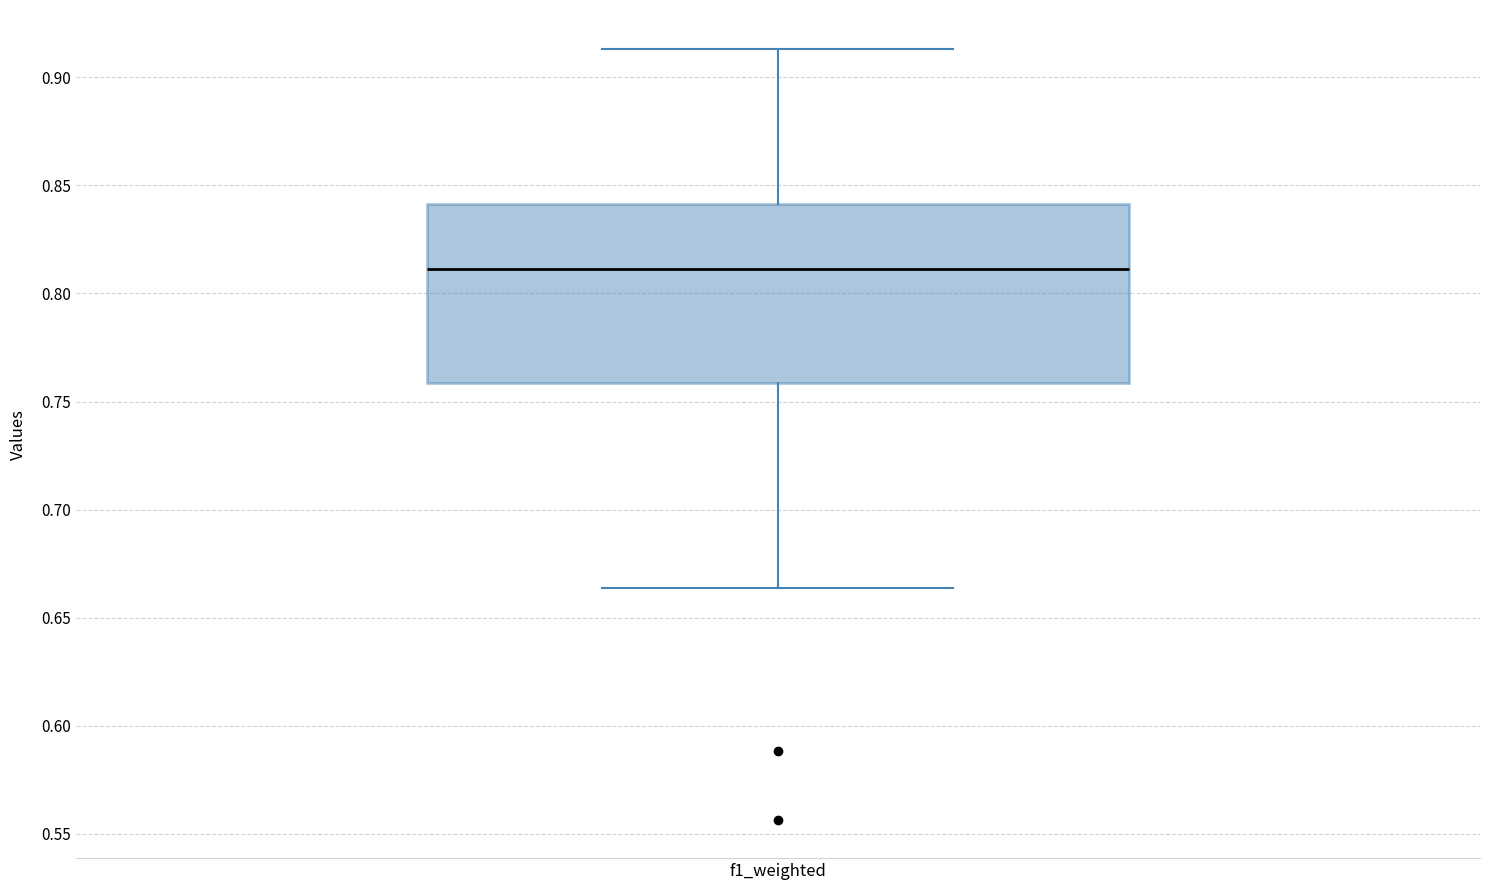

Transcribe this box plot: give where the median line is, the range the box spans, and where the two whiskers end, as read against the y-axis. The values are not printed on the chart, so give them approximately, as read against the axis.

median 0.810, box 0.760 to 0.840, whiskers 0.665 to 0.915